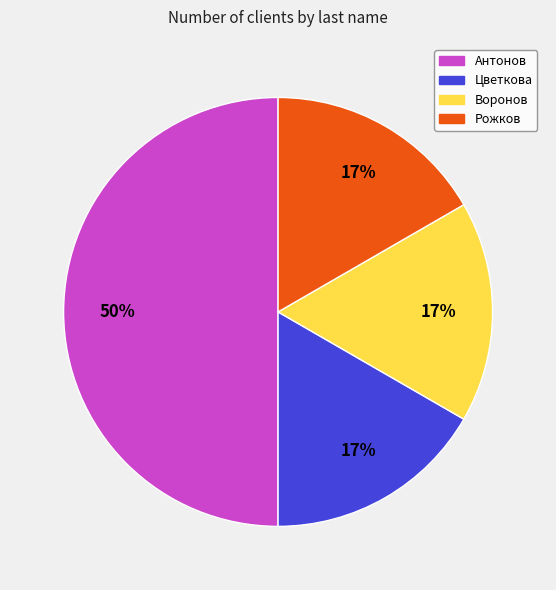

Is it true that Воронов is 17% of the pie?

True